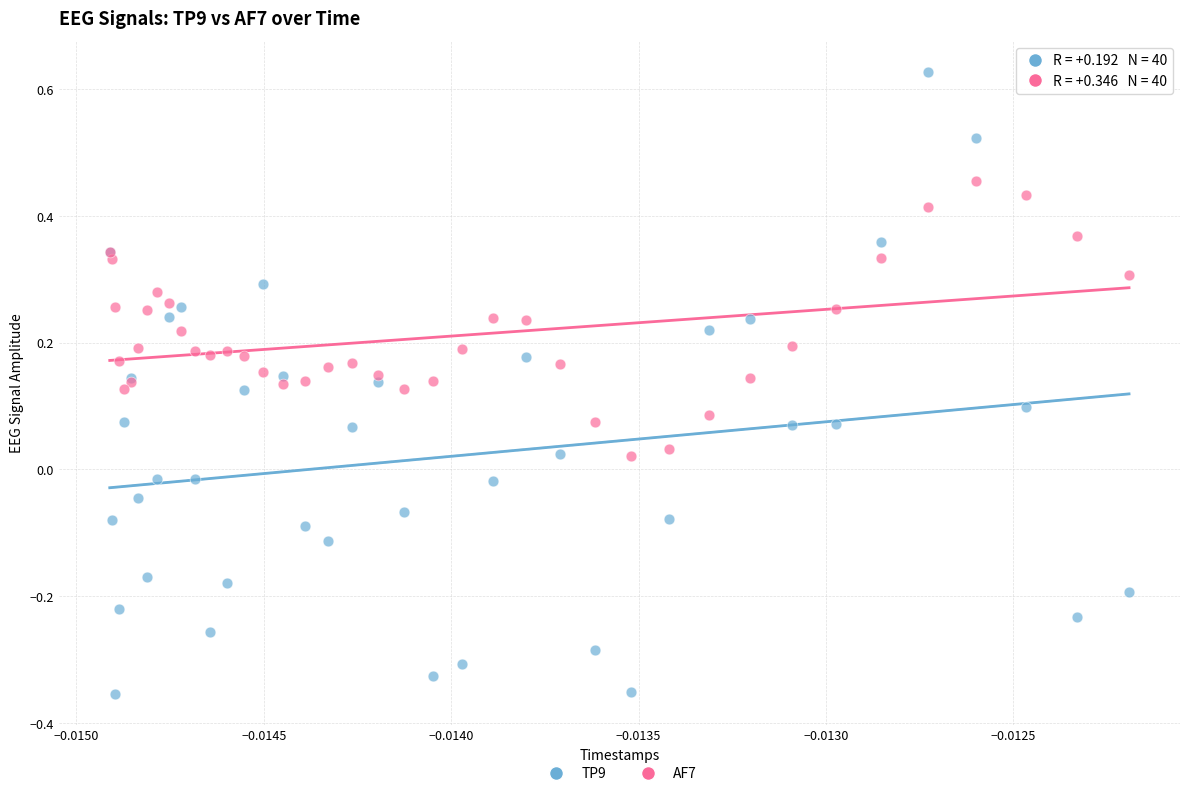

Which series has the widest spread of Y values?

TP9